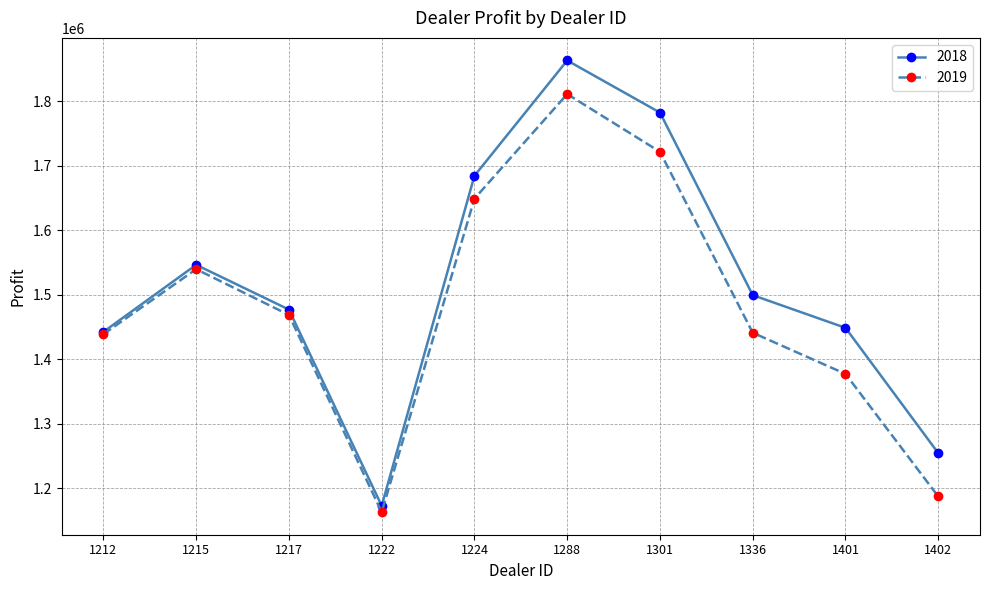

At which category is the sum across all series the highest?

1288